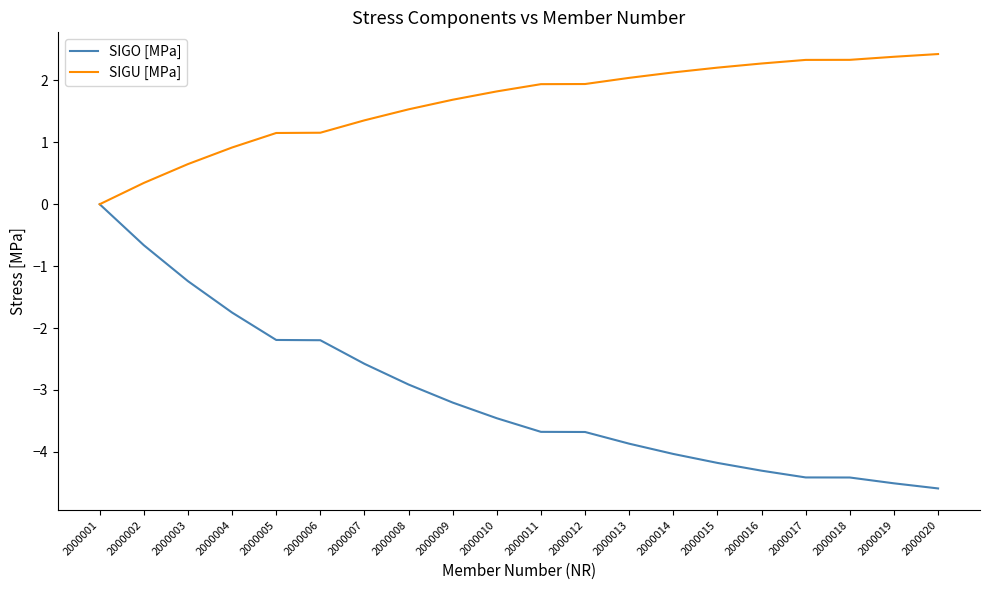

Which series changed the most between 2000001 and 2000014?

SIGO [MPa]